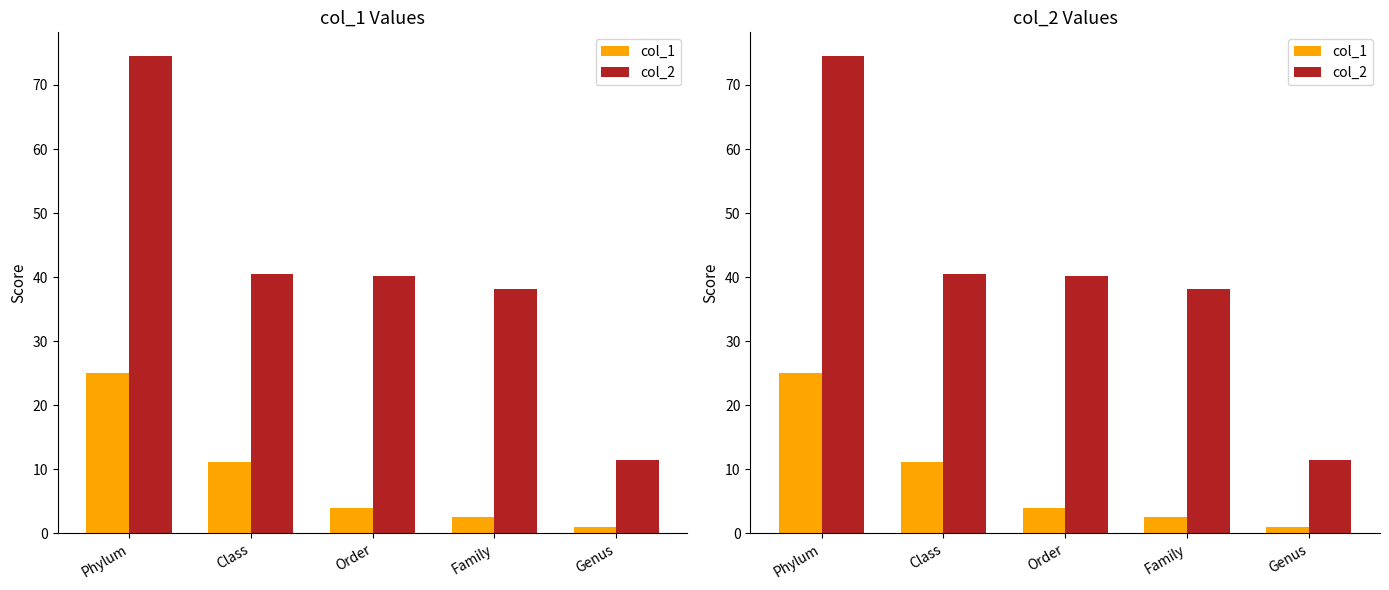

List the series in order of their peak value, lowest first.

col_1, col_2